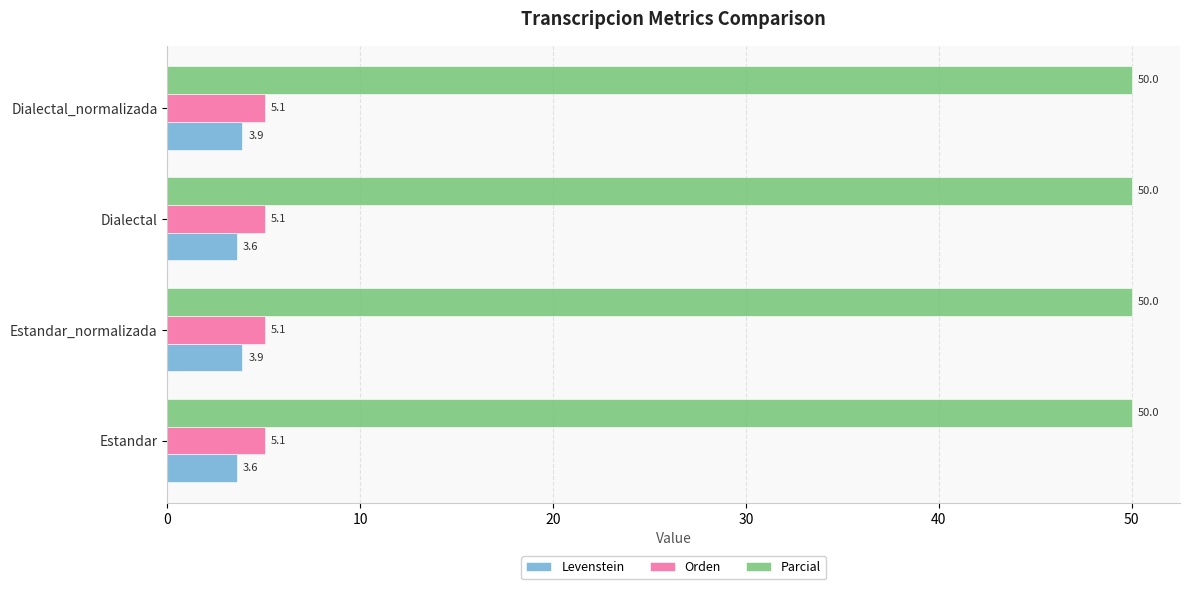

What is the total value across all series at Dialectal?

58.7